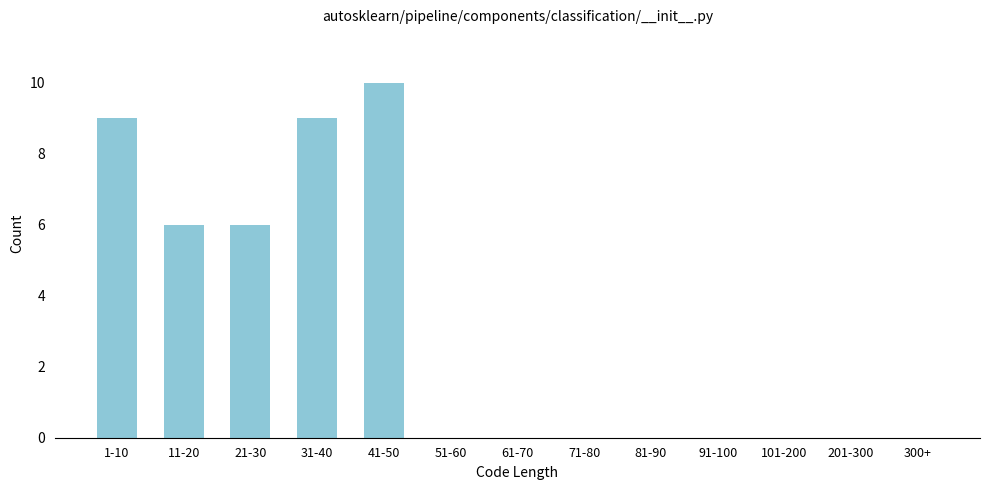

Reading left to right, transcribe all the data shown in this chart.

1-10=9	11-20=6	21-30=6	31-40=9	41-50=10	51-60=0	61-70=0	71-80=0	81-90=0	91-100=0	101-200=0	201-300=0	300+=0